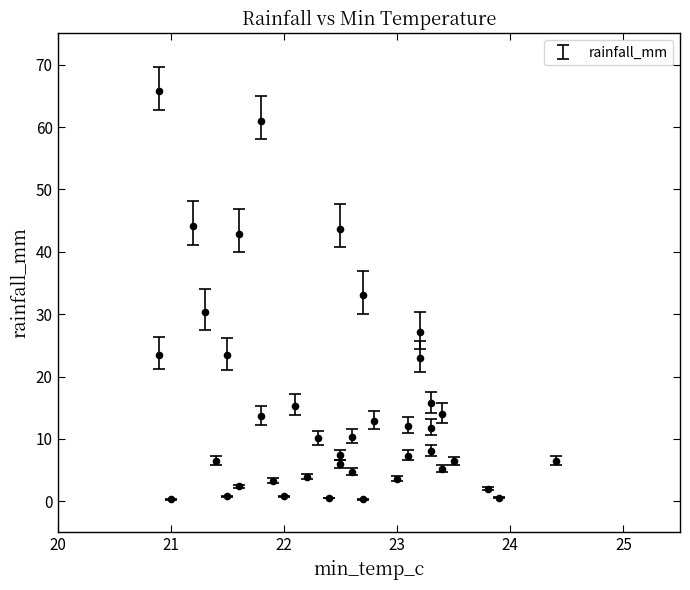

What is the range of Y values (max minus min)?

65.4